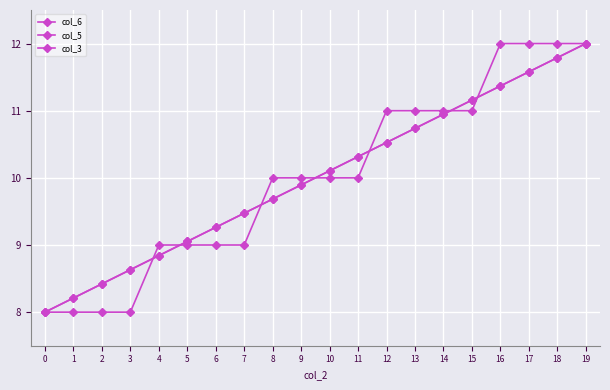

At which category is the sum across all series the highest?

19